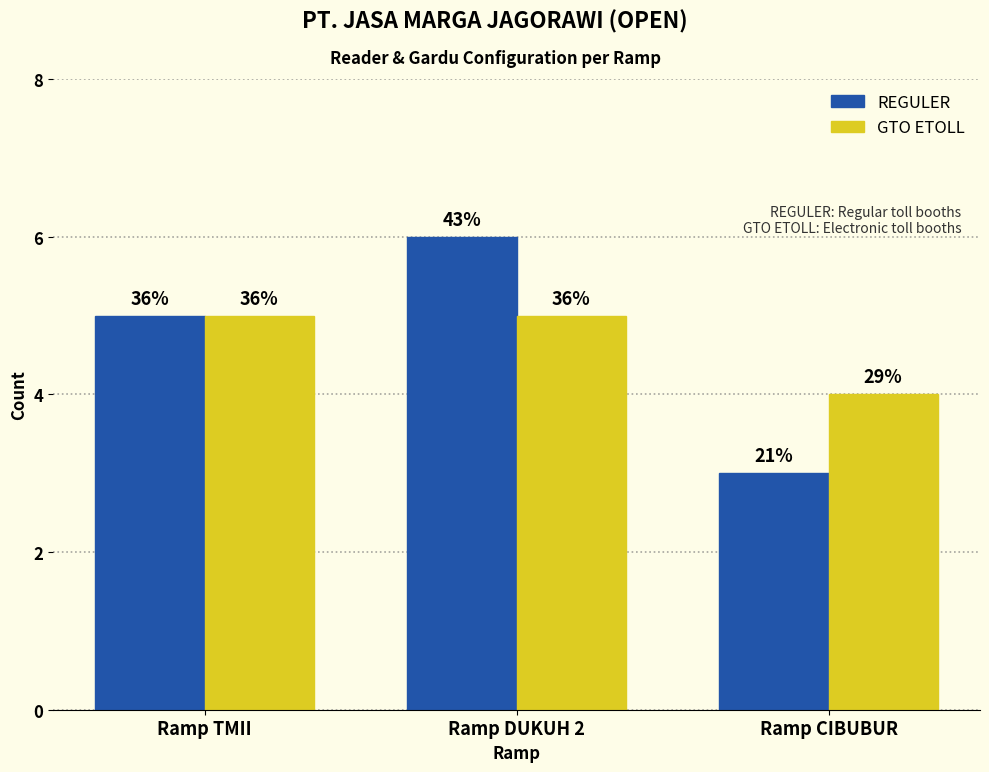

What are all the series names shown in the legend?

REGULER, GTO ETOLL